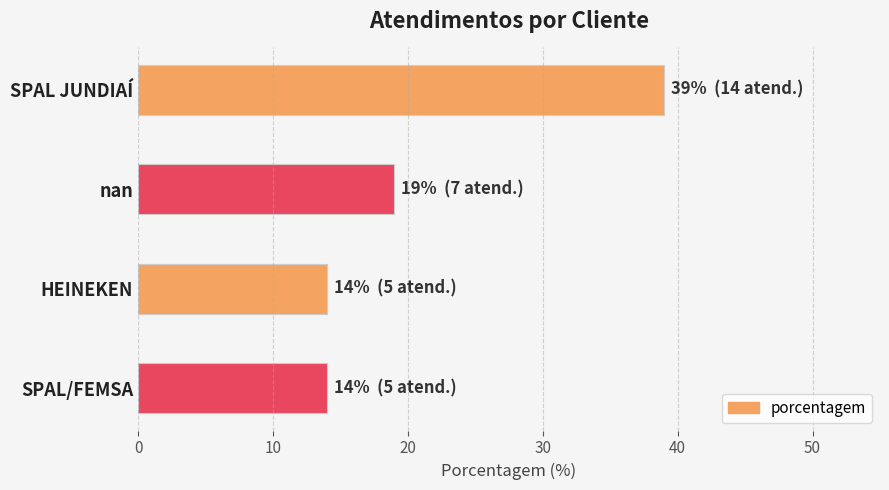

Which label corresponds to the largest value in the chart?

SPAL JUNDIAÍ